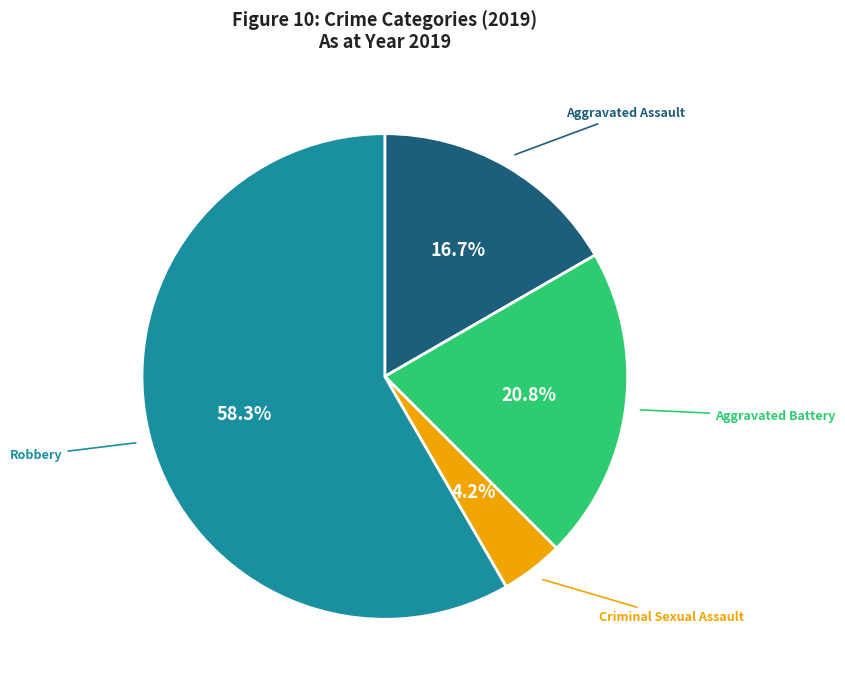

Is there any slice that represents more than half of the pie?

Yes